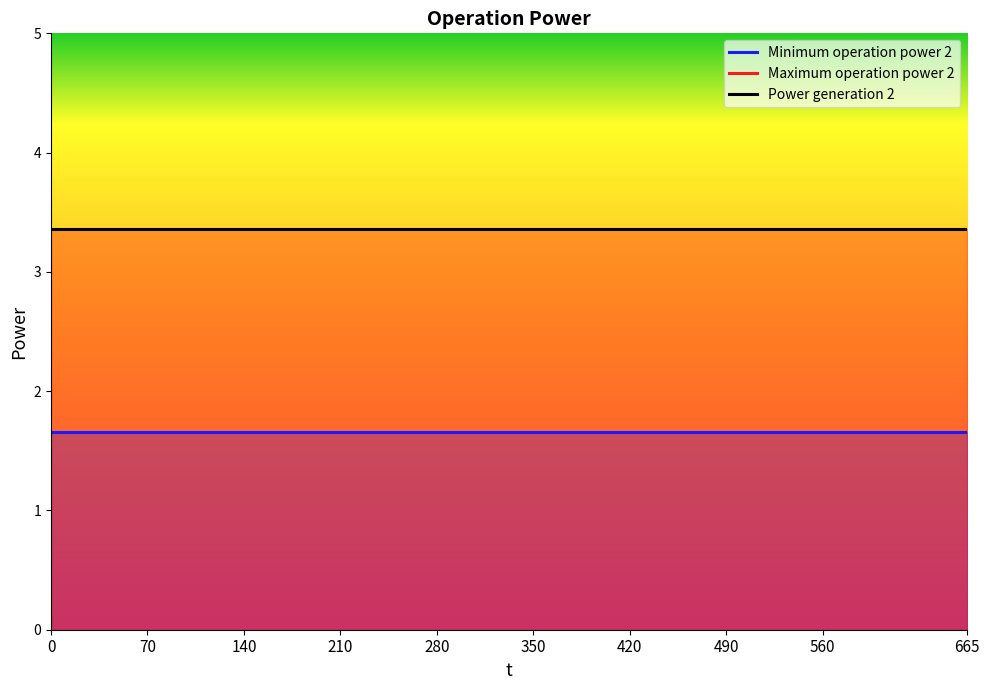

Reading right to left, list all the values displayed in this chart.

Minimum operation power 2: 1.7	1.7	1.7	1.7	1.7	1.7	1.7	1.7	1.7	1.7	1.7	1.7	1.7	1.7	1.7	1.7	1.7	1.7	1.7	1.7
Maximum operation power 2: 3.4	3.4	3.4	3.4	3.4	3.4	3.4	3.4	3.4	3.4	3.4	3.4	3.4	3.4	3.4	3.4	3.4	3.4	3.4	3.4
Power generation 2: 3.4	3.4	3.4	3.4	3.4	3.4	3.4	3.4	3.4	3.4	3.4	3.4	3.4	3.4	3.4	3.4	3.4	3.4	3.4	3.4